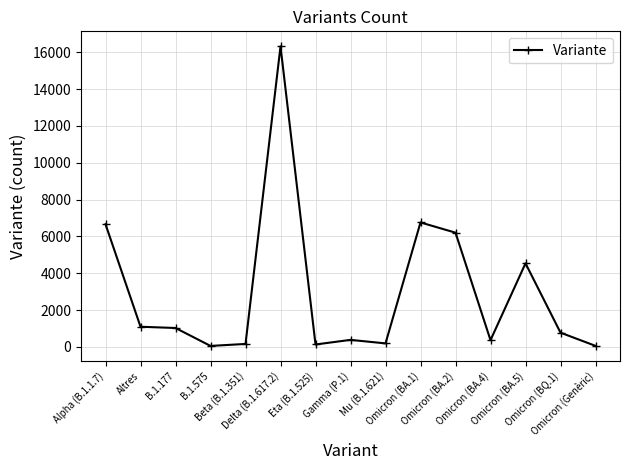

What is the sum of the values at Eta (B.1.525) and B.1.177?

1163